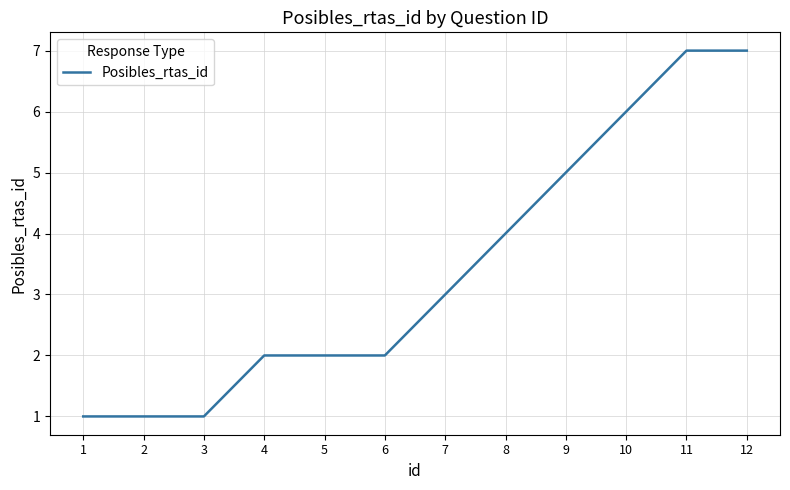

Is it true that the value at 3 is 1?

True